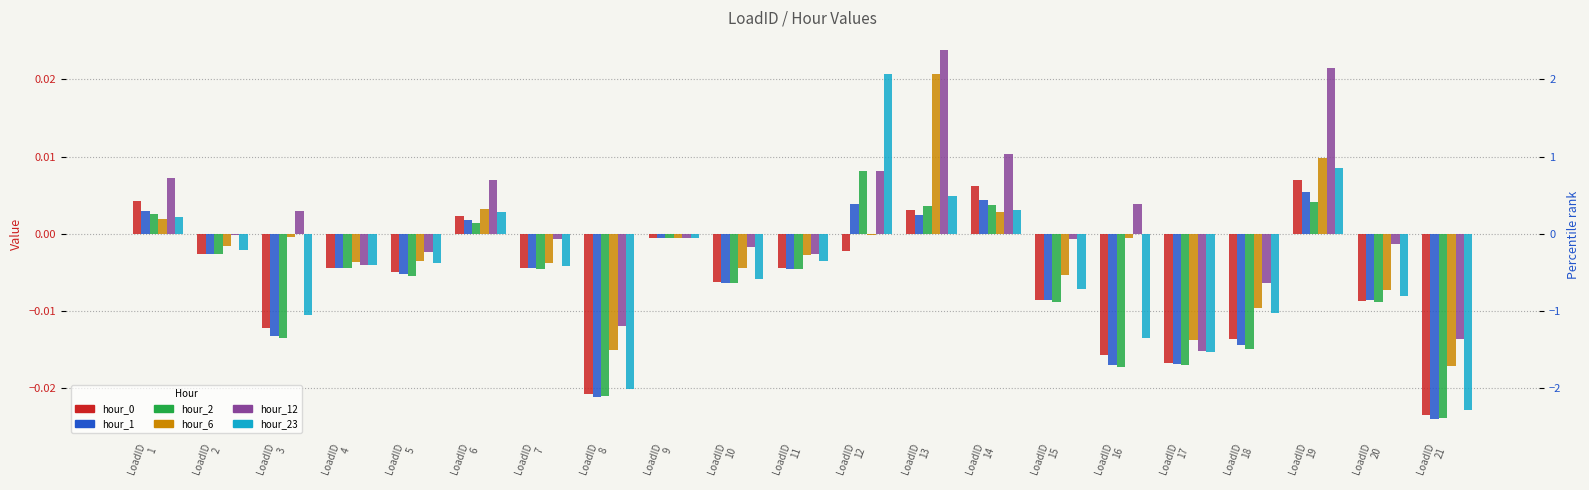

List the labels in order of hour_6 value, largest first.

LoadID
13, LoadID
19, LoadID
6, LoadID
14, LoadID
1, LoadID
12, LoadID
3, LoadID
9, LoadID
16, LoadID
2, LoadID
11, LoadID
5, LoadID
4, LoadID
7, LoadID
10, LoadID
15, LoadID
20, LoadID
18, LoadID
17, LoadID
8, LoadID
21